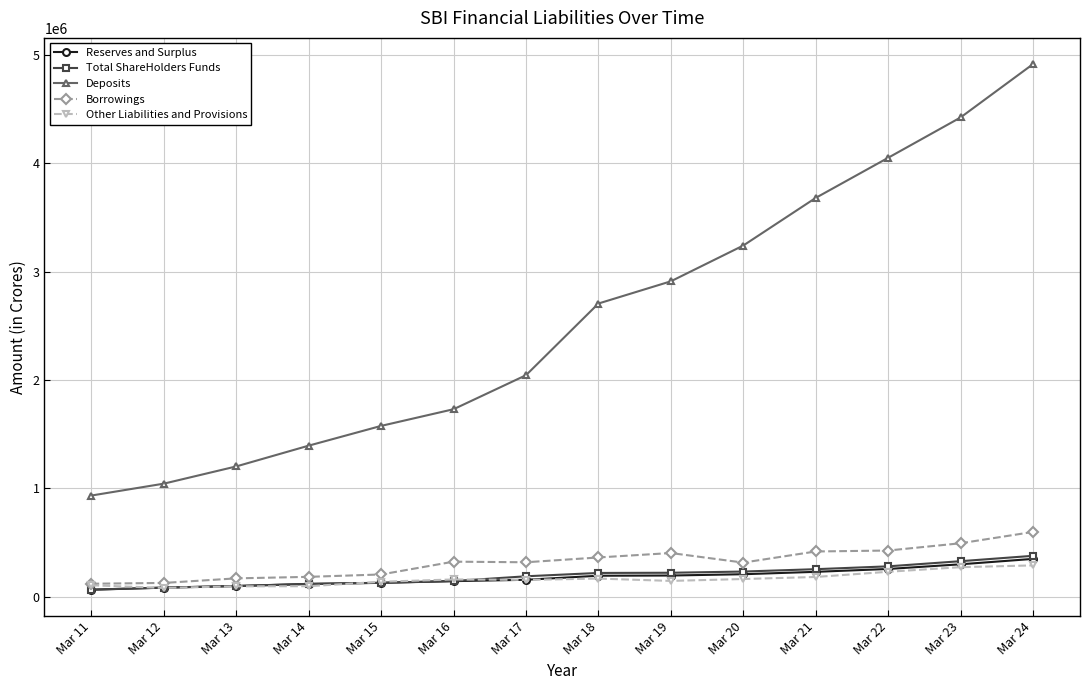

Which series has the largest range (max minus min)?

Deposits